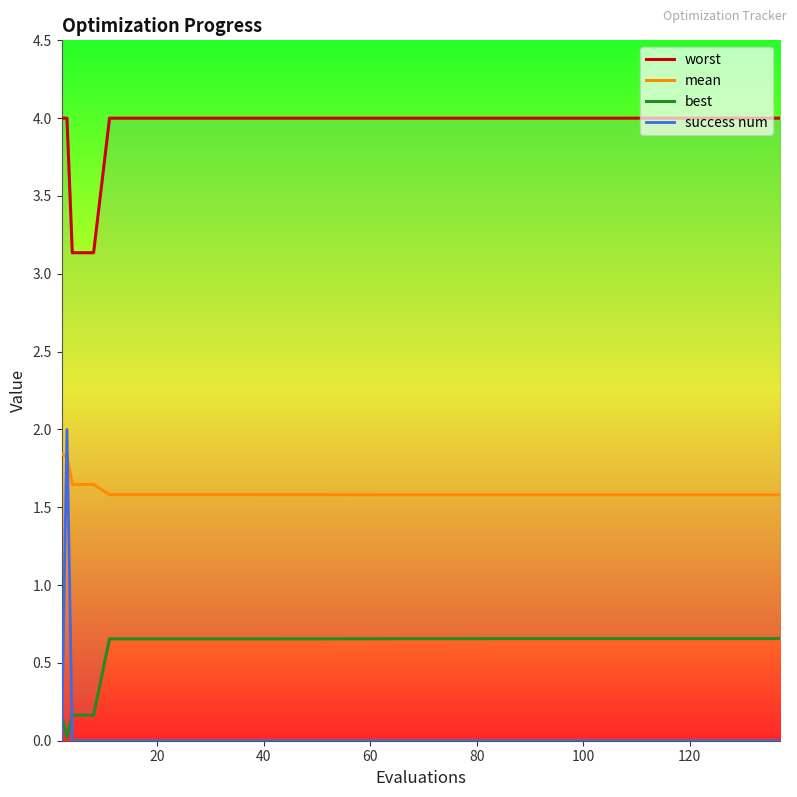

Is the value of mean at 18 greater than the value of best at 18?

Yes